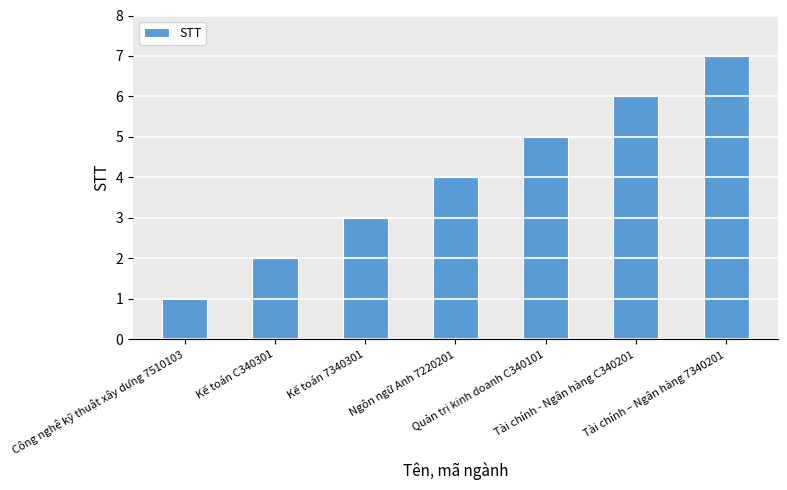

What is the difference between the second highest and second lowest values?

4